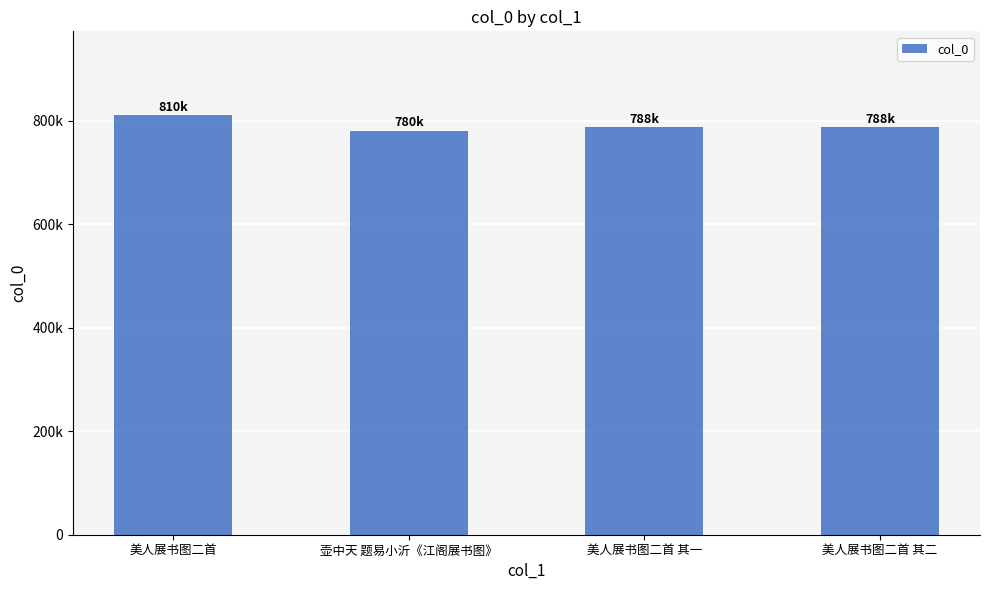

Reading right to left, list all the values displayed in this chart.

美人展书图二首 其二=788199	美人展书图二首 其一=788198	壶中天 题易小沂《江阁展书图》=780893	美人展书图二首=810447